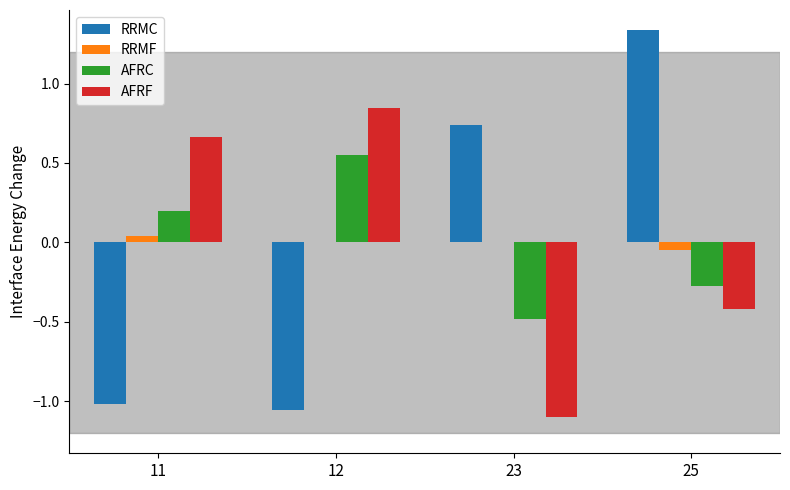

Is it true that RRMC equals -1.1 at 12?

True